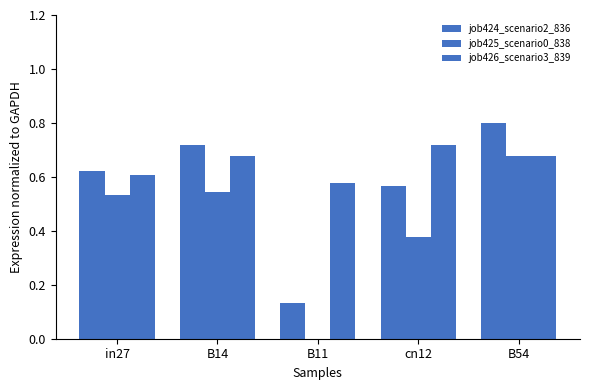

How many groups of bars are there?

5